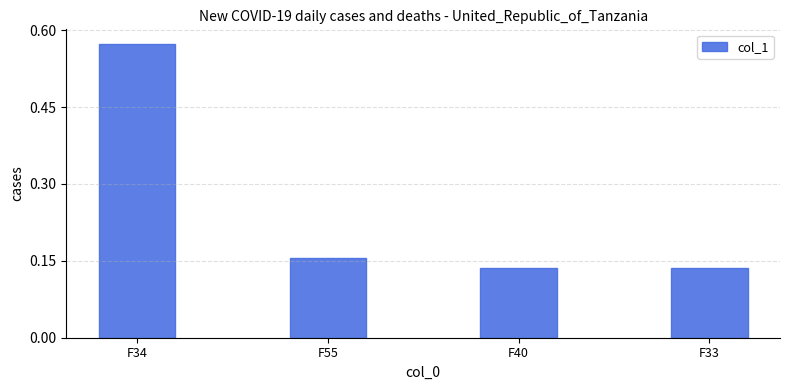

At which category does the chart reach its peak across all series?

F34